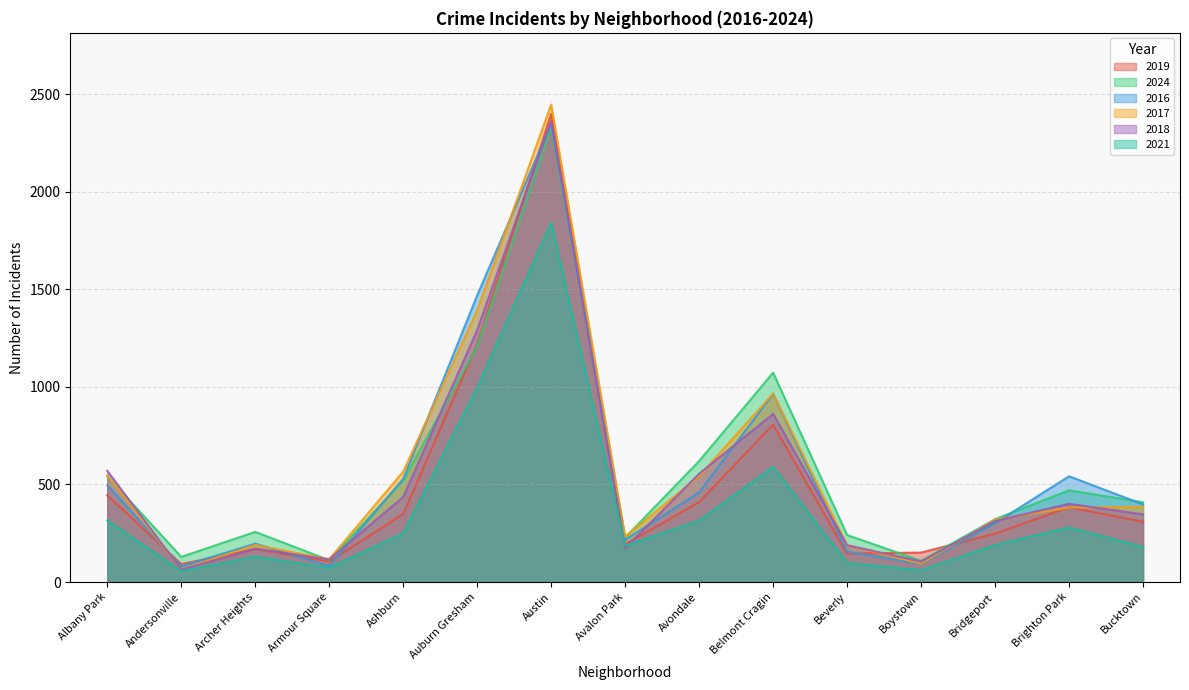

What is the difference between the 2024 values at Auburn Gresham and Brighton Park?

739